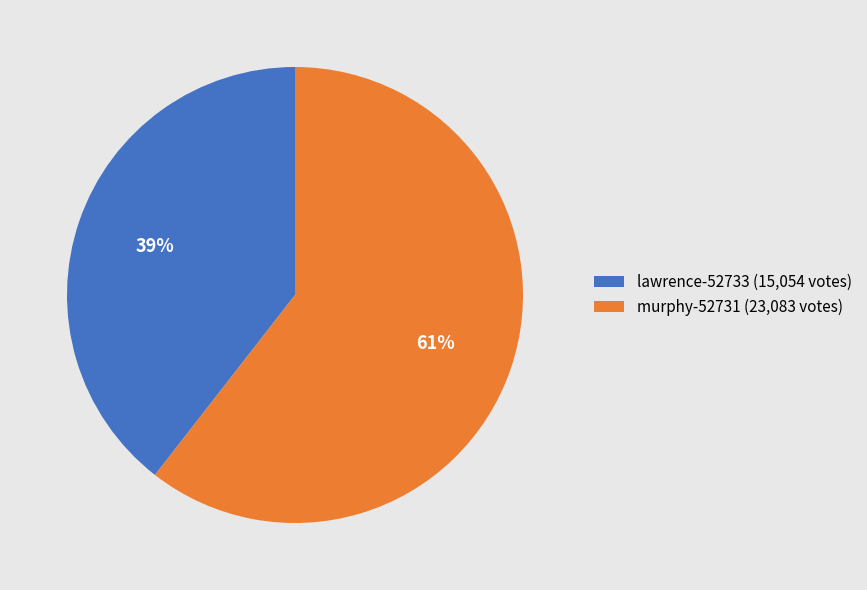

Combined, do lawrence-52733 (15,054 votes) and murphy-52731 (23,083 votes) account for over 50%?

Yes